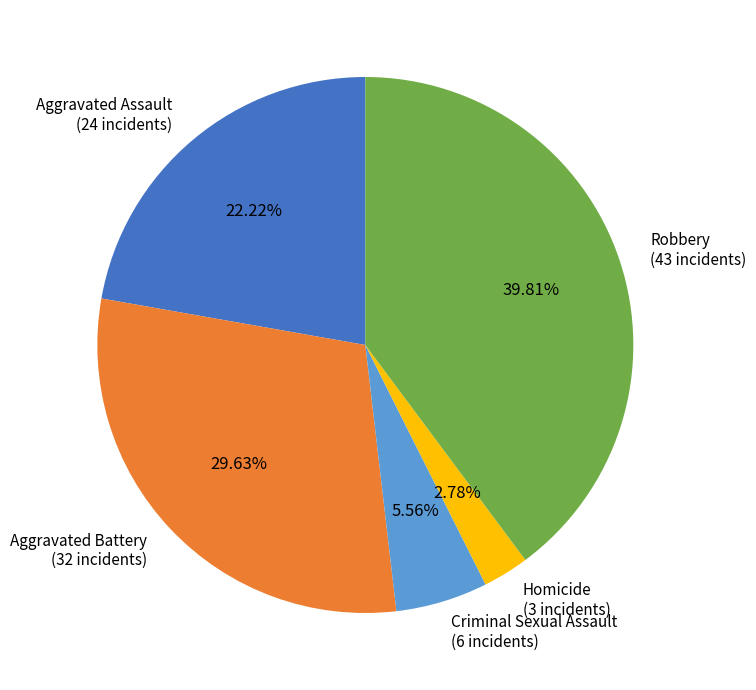

Combined, do Homicide and Criminal Sexual Assault account for over 50%?

No